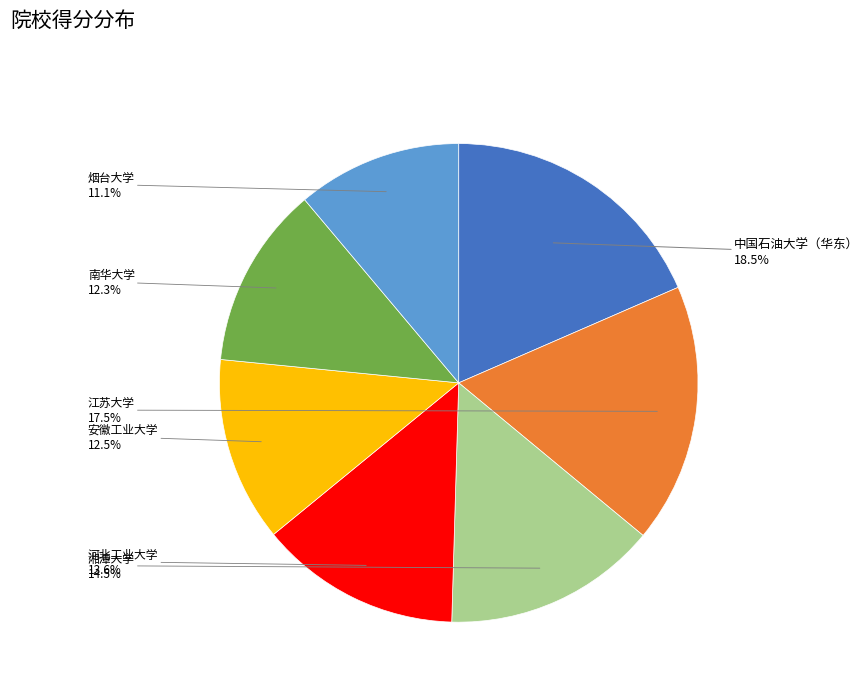

Is there any slice that represents more than half of the pie?

No